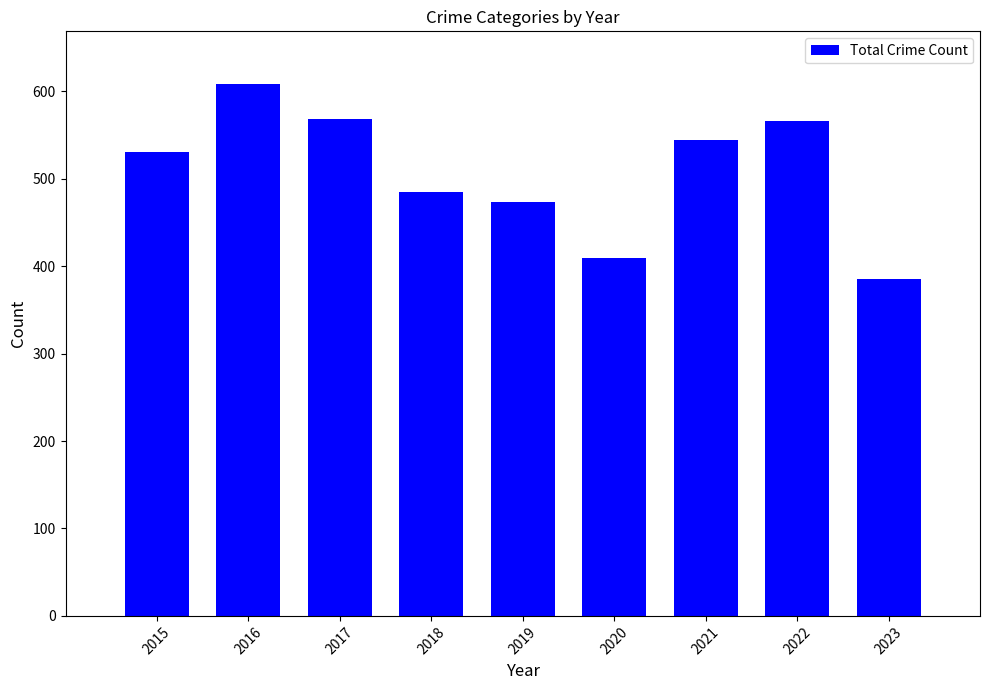

How many series are shown in this chart?

1